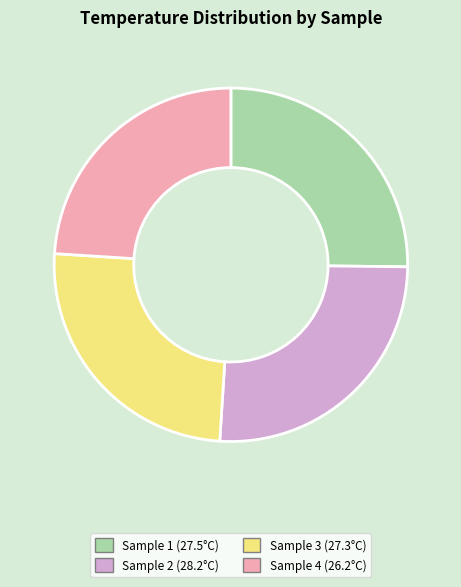

Does any single category account for the majority?

No